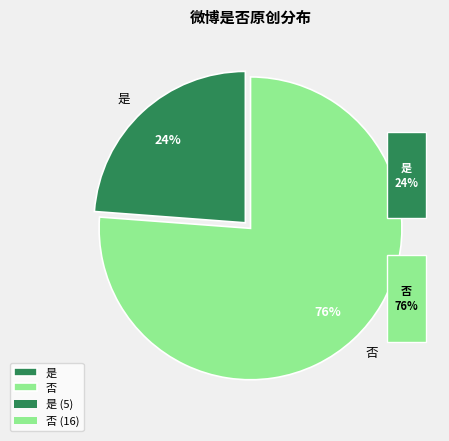

What is the largest slice in the pie chart?

否